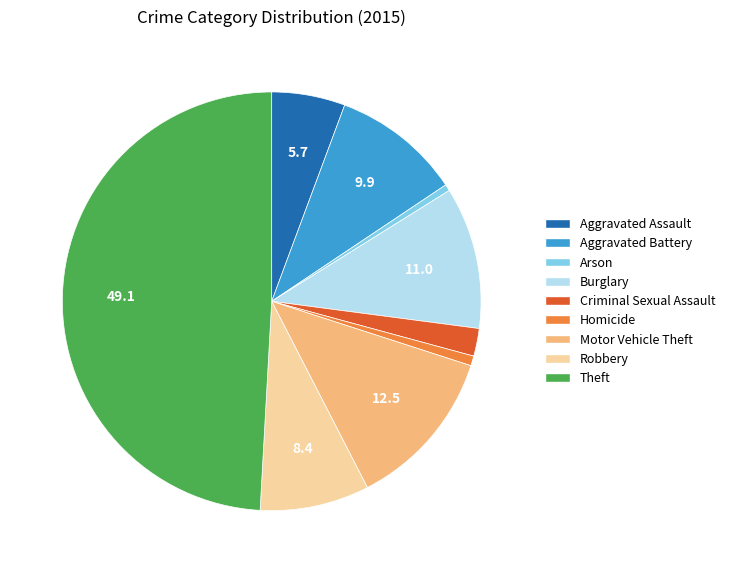

True or false: Arson accounts for 11% of the total.

False